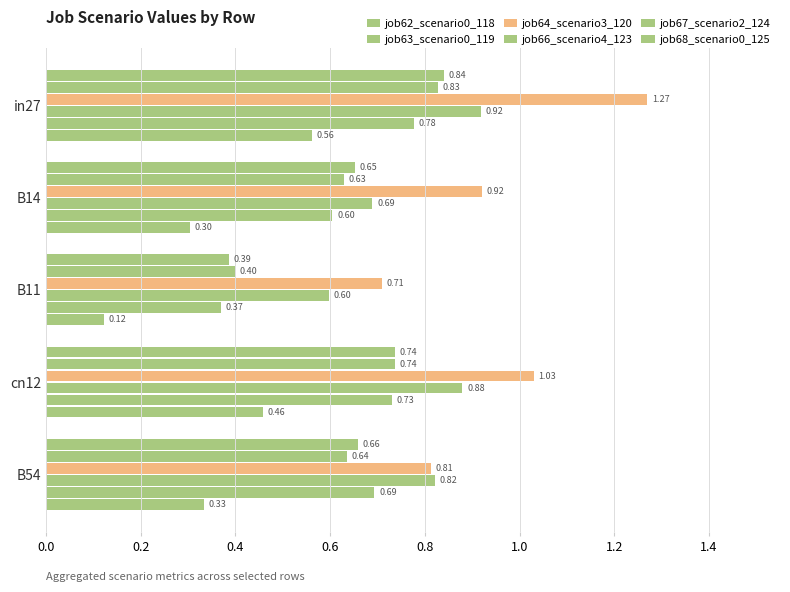

What is the difference between the maximum and minimum values in the job67_scenario2_124 series?

0.4